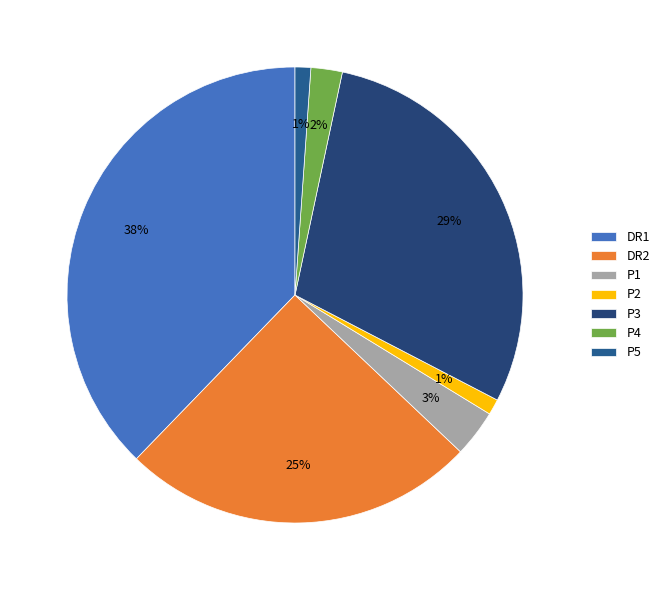

Approximately how many times larger is the value at P3 compared to P5?

26.3